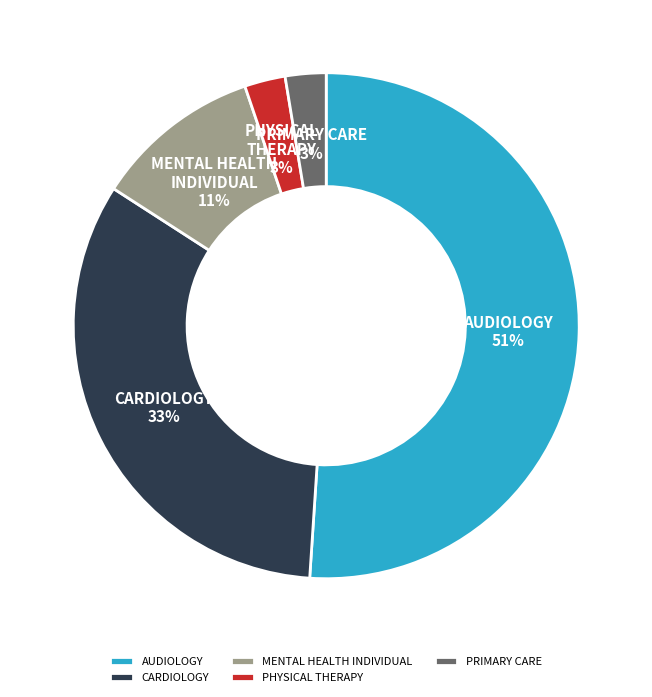

Does PRIMARY CARE represent more than half of the total?

No